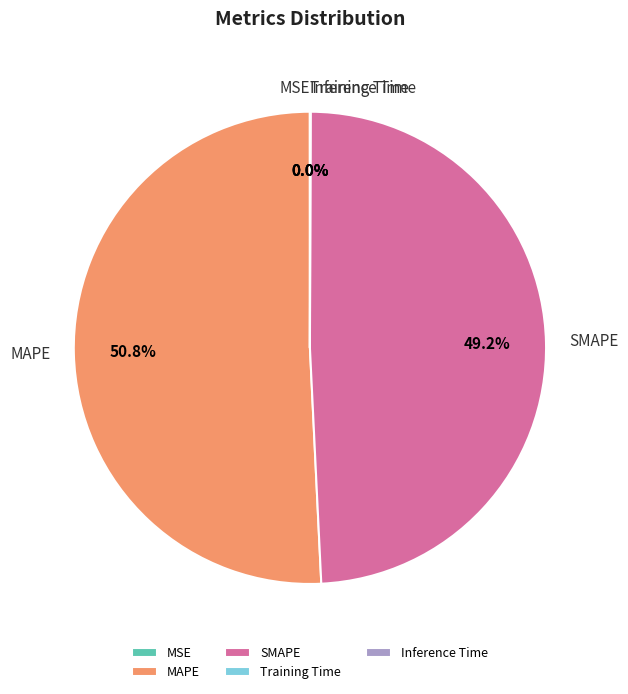

To the nearest percent, what portion does SMAPE represent?

49%